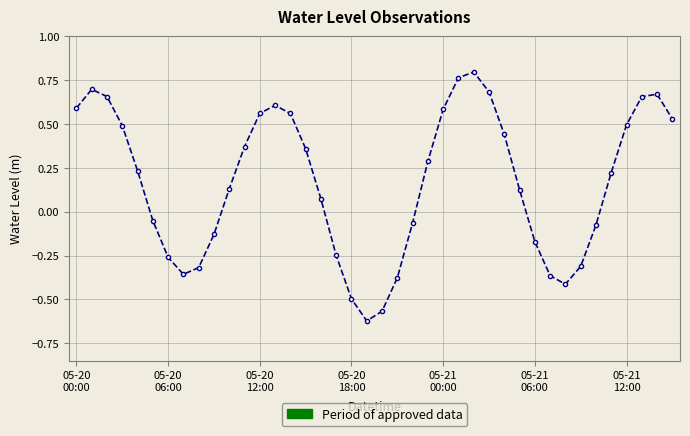

What is the sum of all values?

6.7